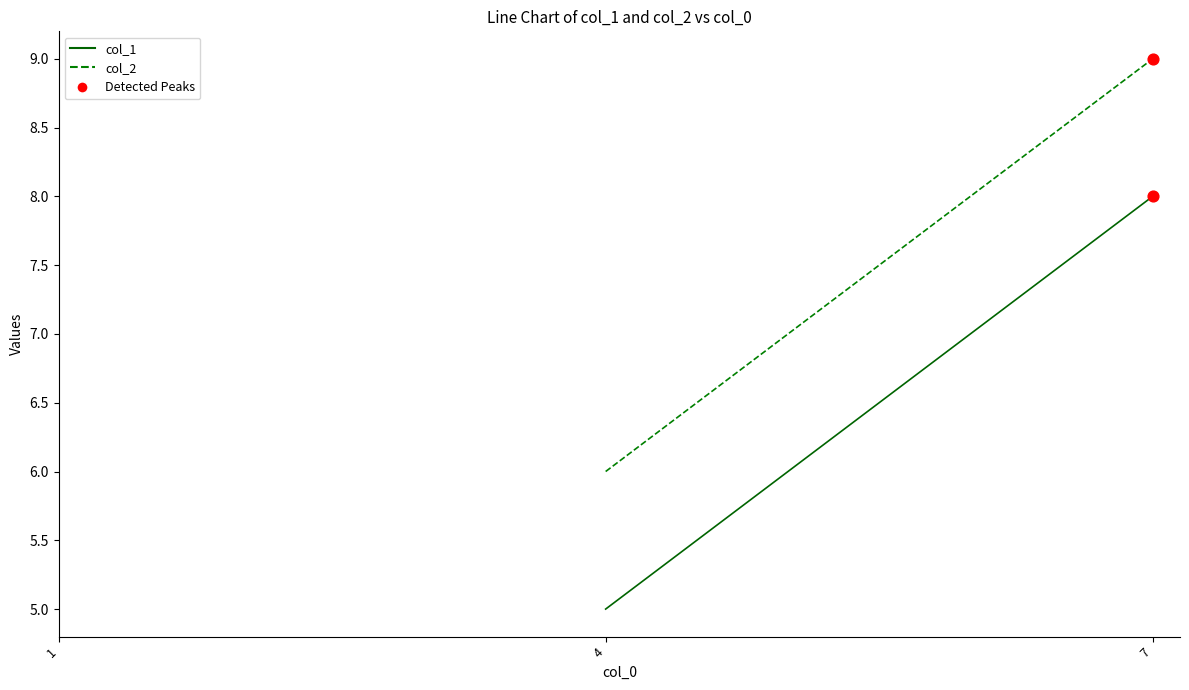

Which series has the largest Y range (max minus min)?

col_1